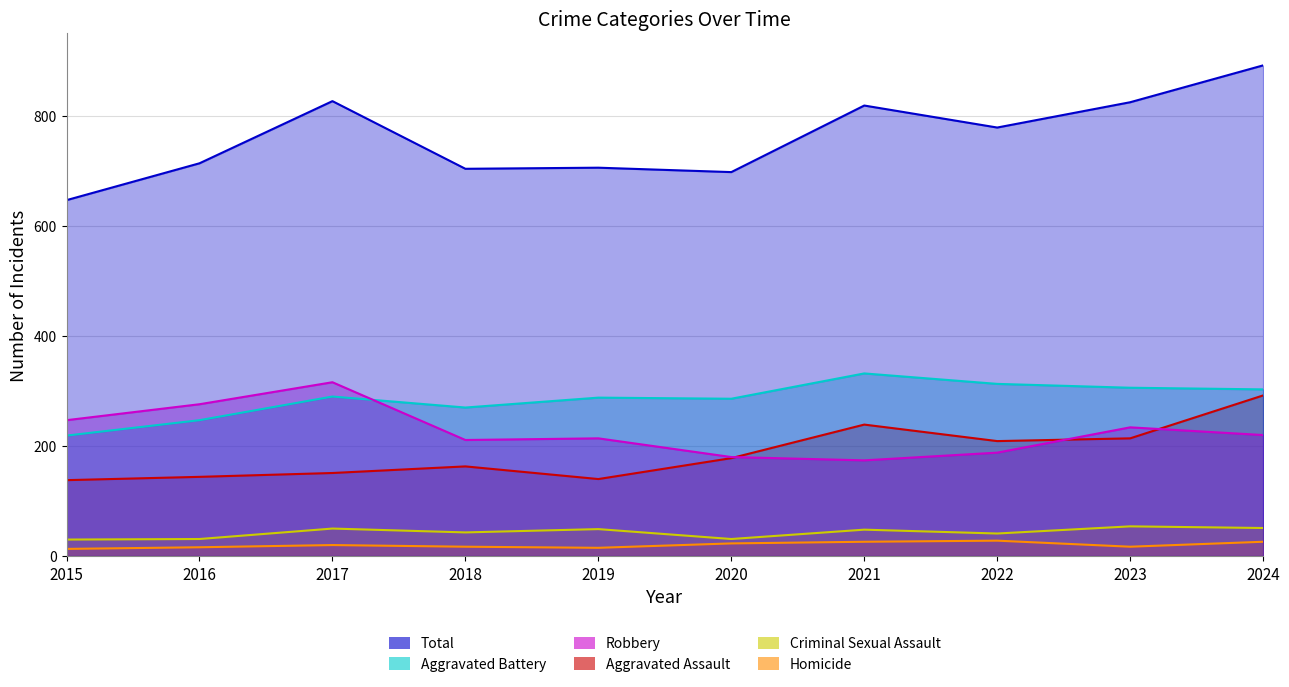

True or false: Homicide has more than 0 points higher than both neighbors.

True